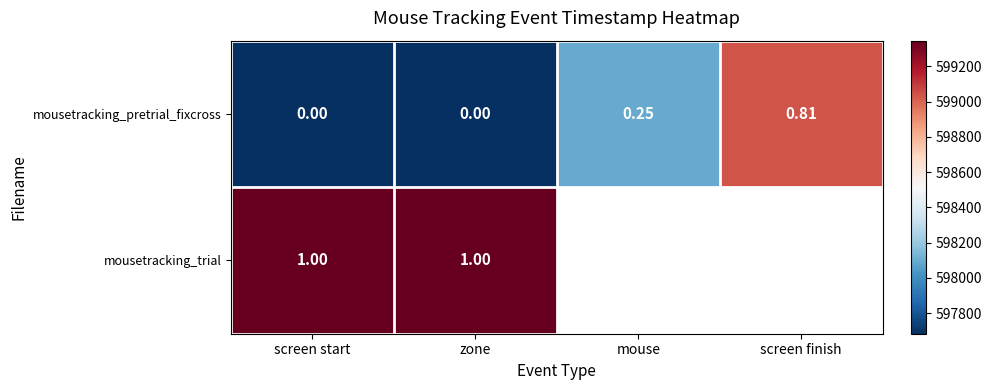

What is the smallest value displayed?

597683.8